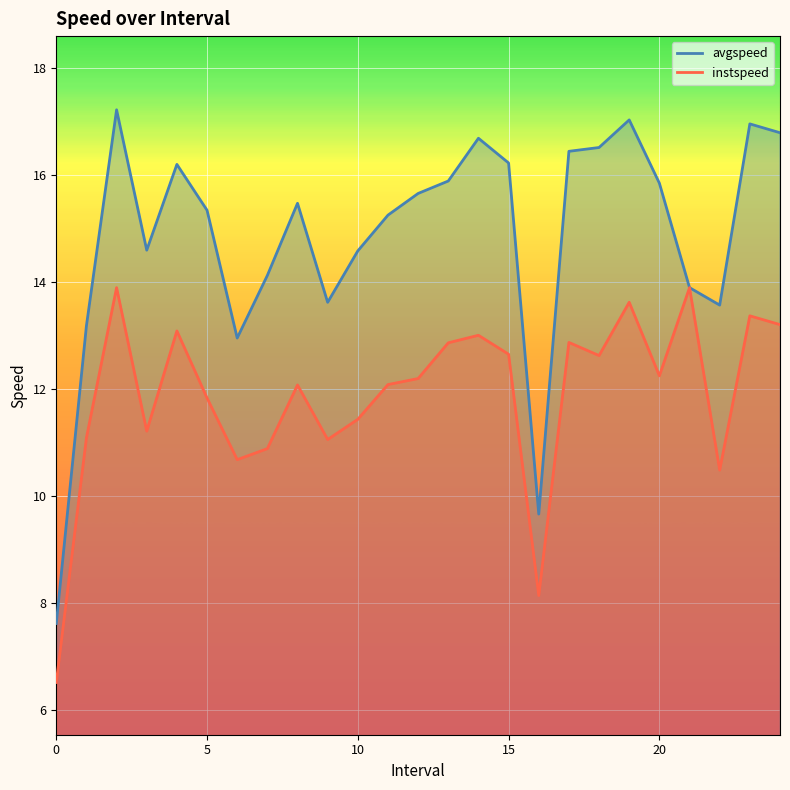

True or false: instspeed and avgspeed cross at least once.

False